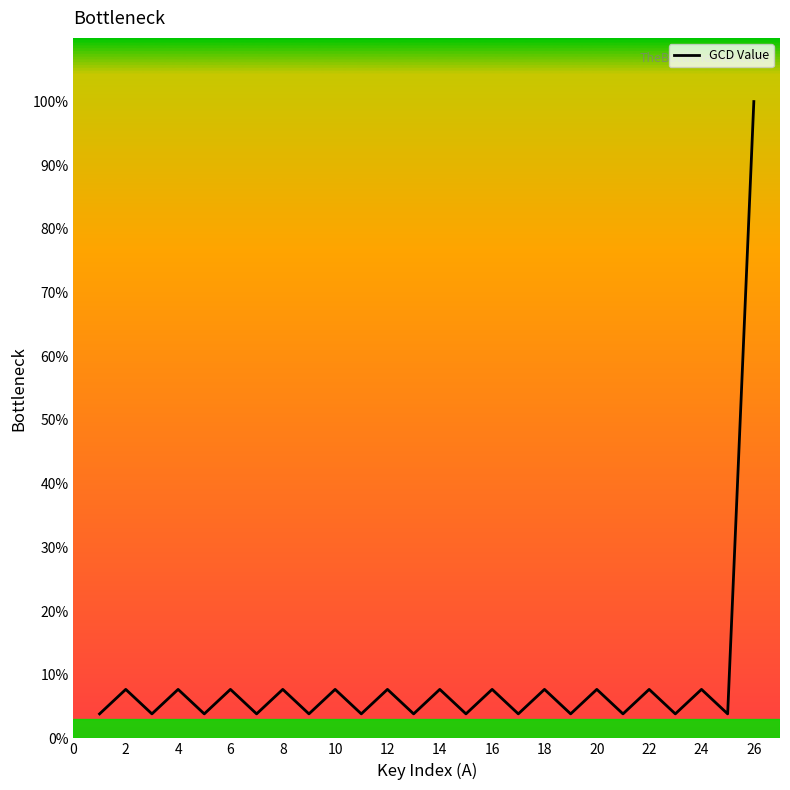

What is the minimum value shown in the chart?

3.8